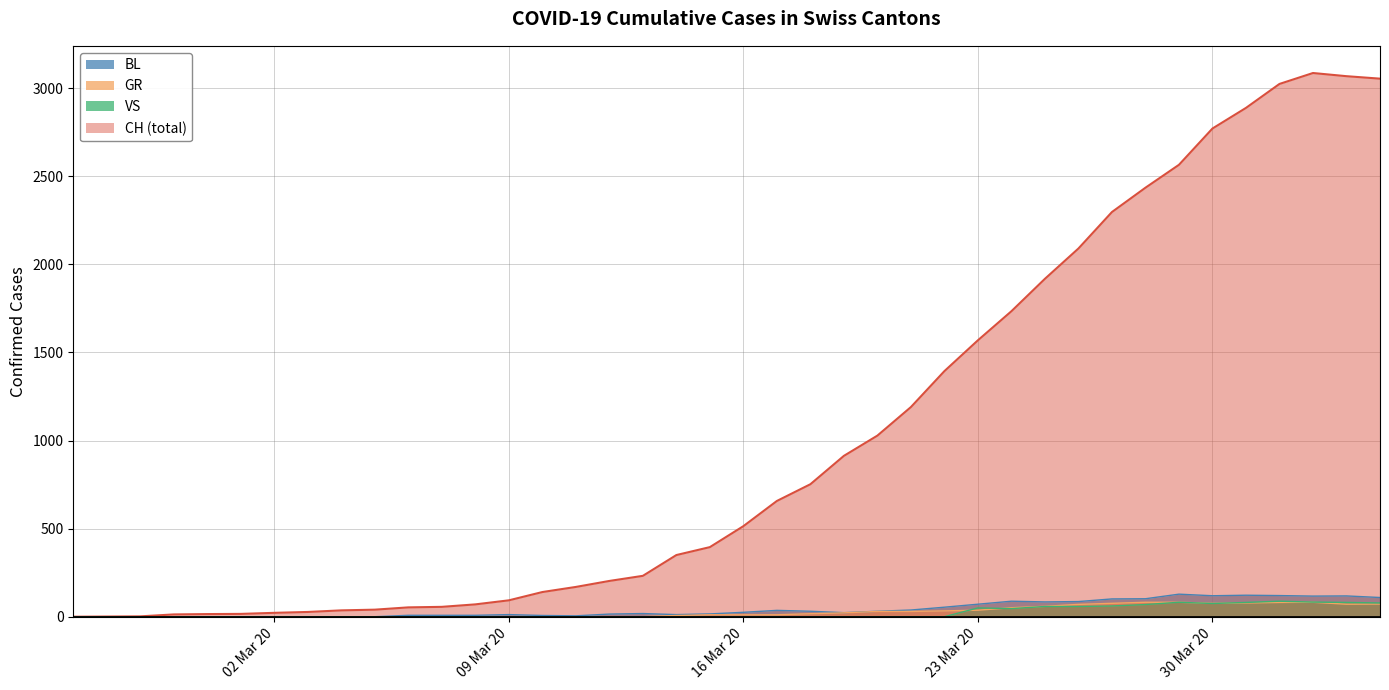

True or false: CH has a value of 5 at 2020-02-28.

False